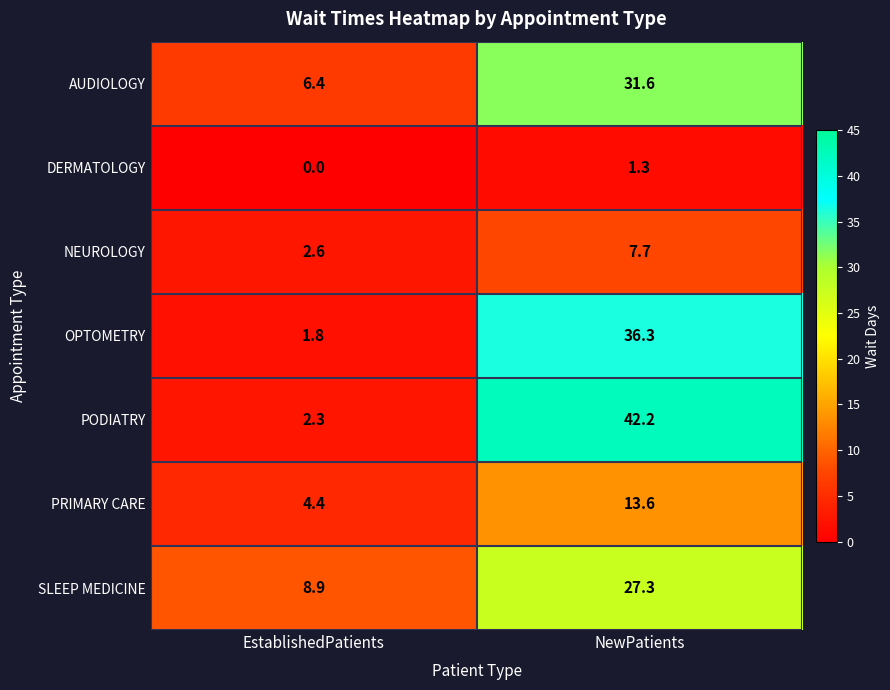

What is the difference between the maximum and minimum values in the PRIMARY CARE series?

9.2